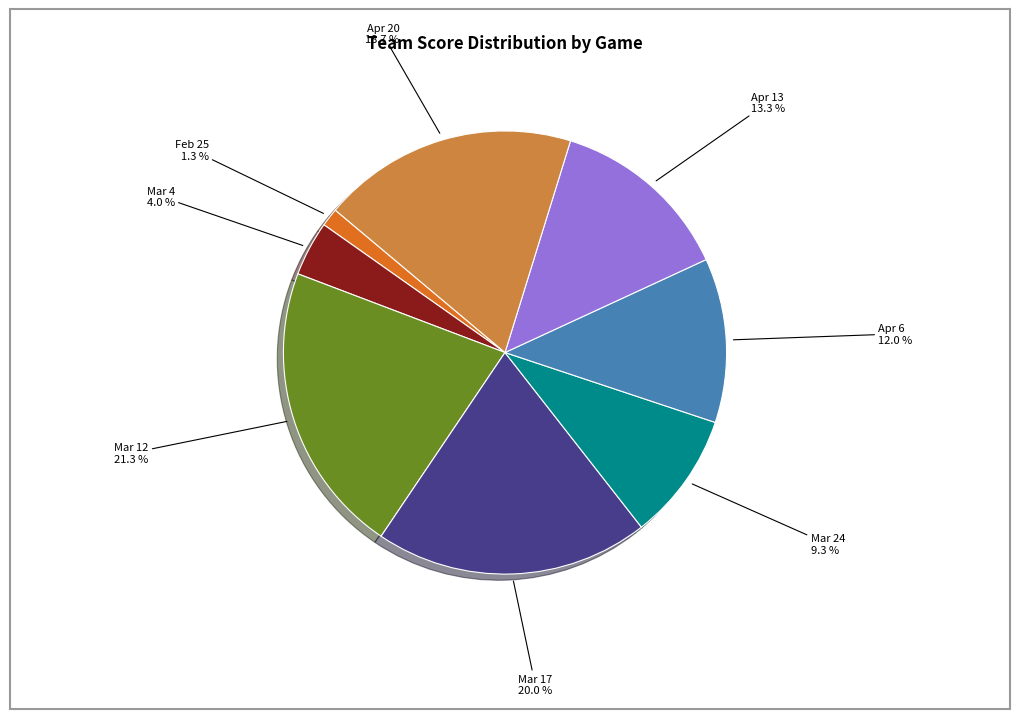

Does any single category account for the majority?

No